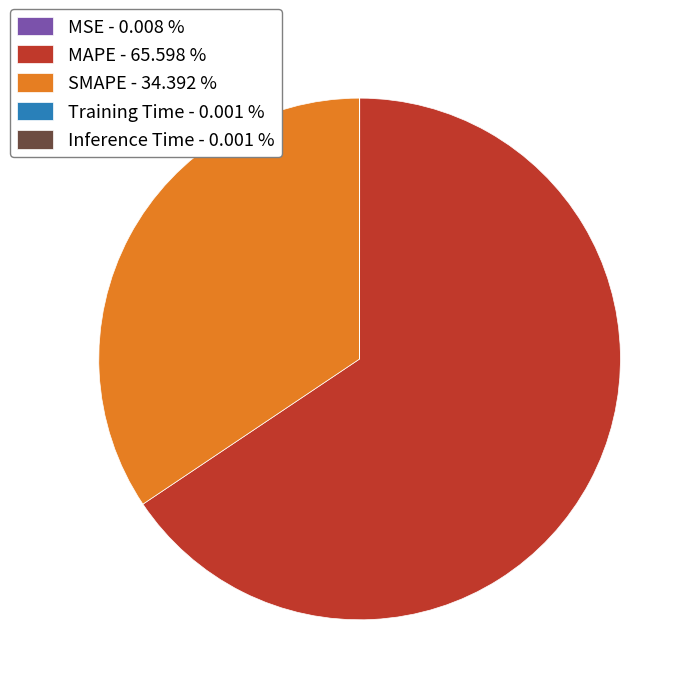

Is MAPE - 65.598 % the majority of the pie?

Yes